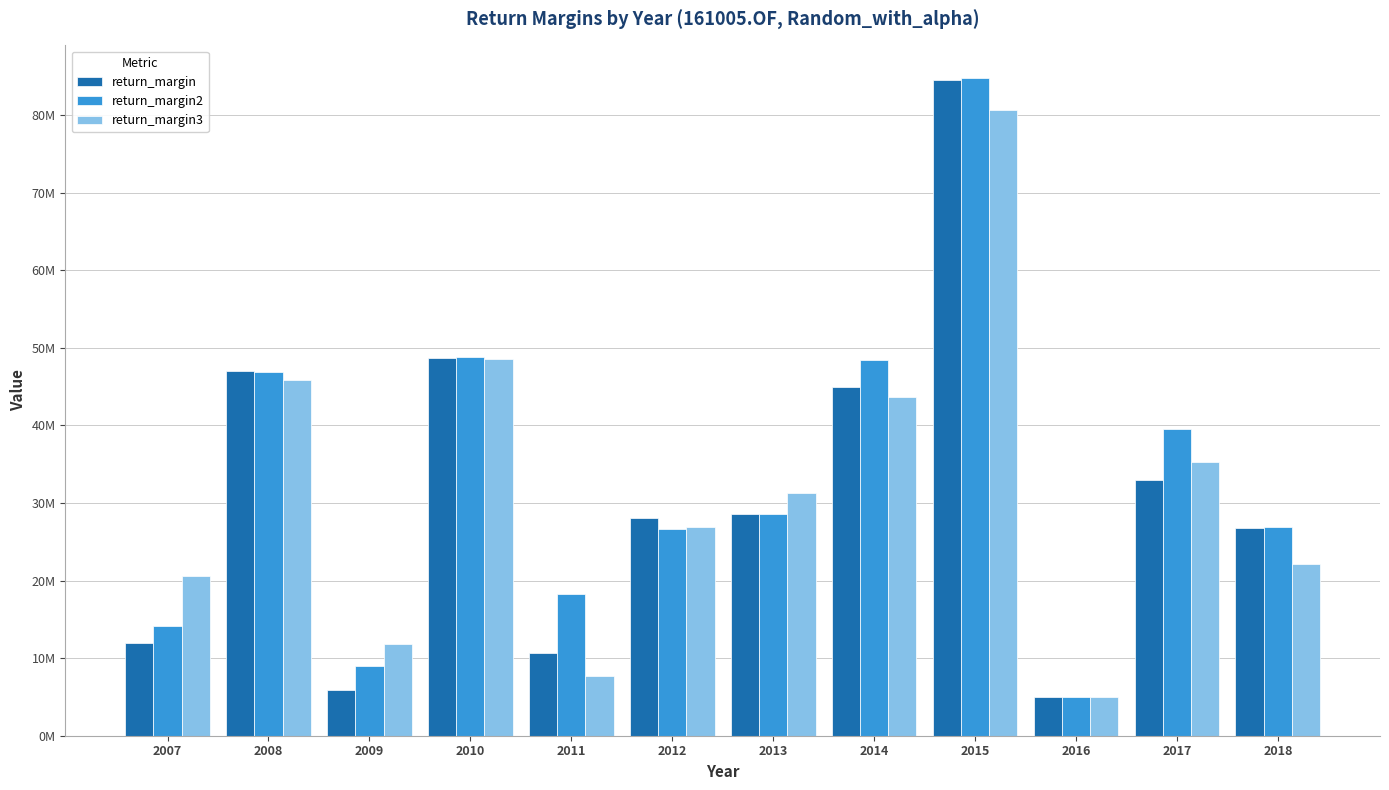

Which series has the largest total across all categories?

return_margin2